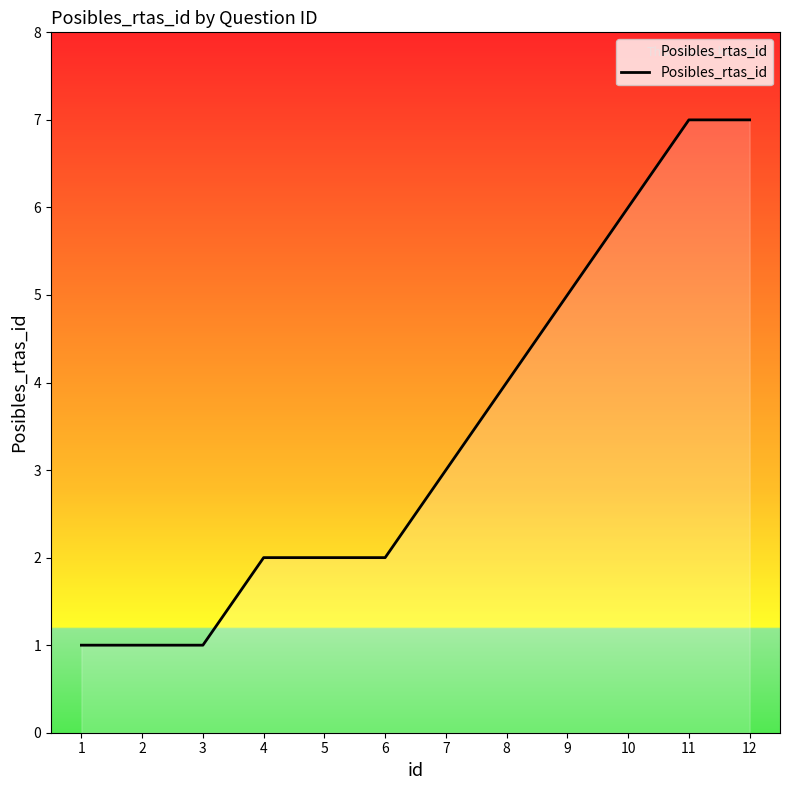

What is the greatest value displayed?

7